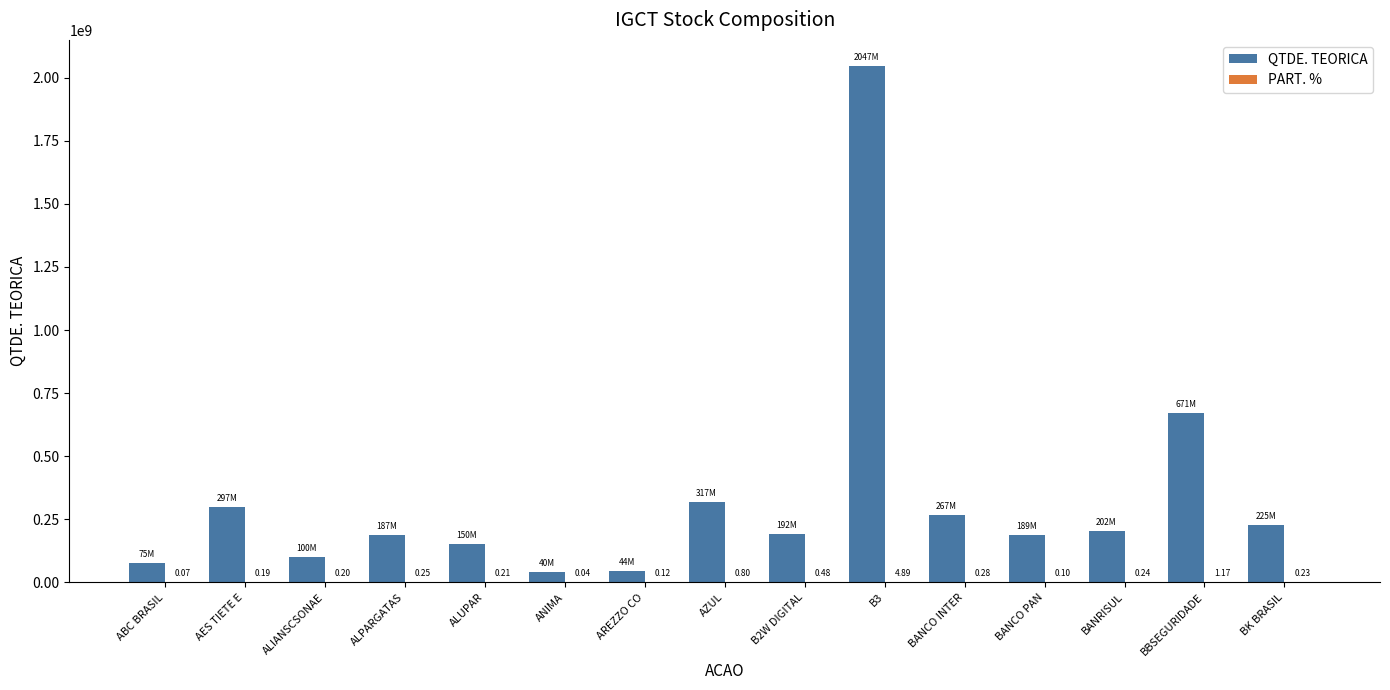

What is the sum of all QTDE. TEORICA values?

5009458309.0